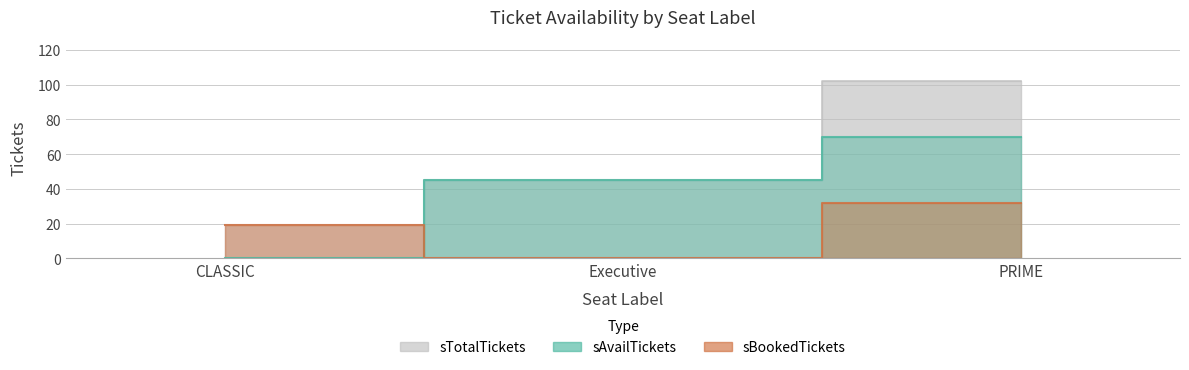

Which series has the widest spread of values?

sTotalTickets